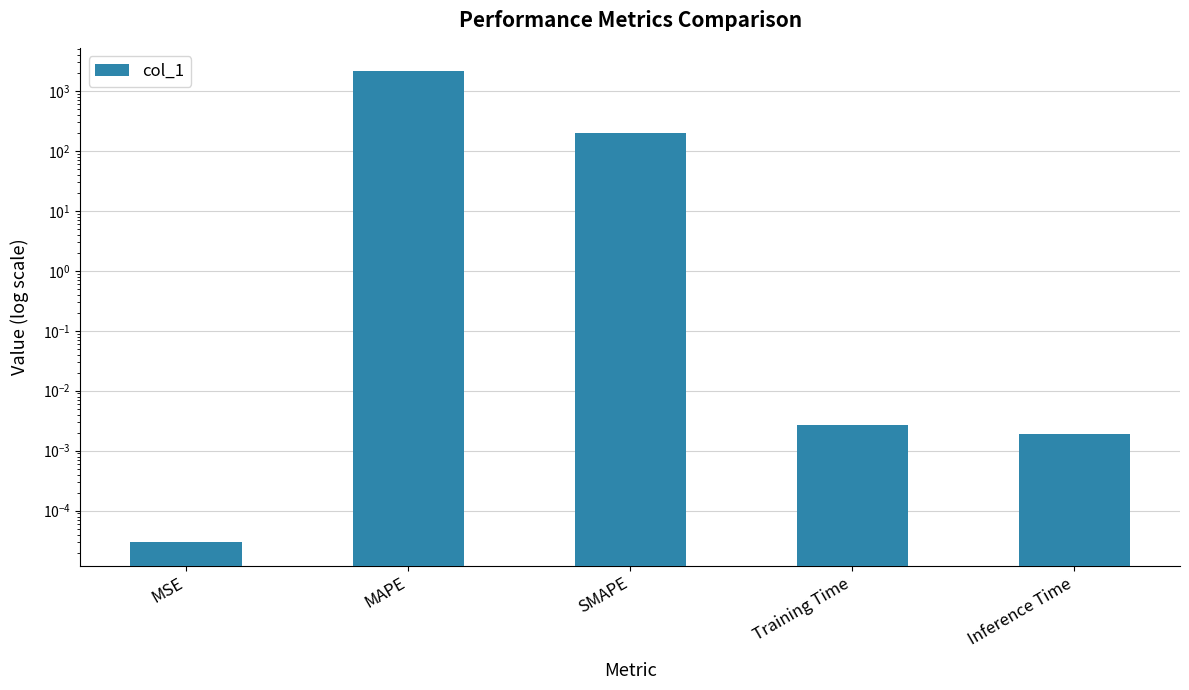

List the labels in order of value, smallest first.

MSE, Inference Time, Training Time, SMAPE, MAPE